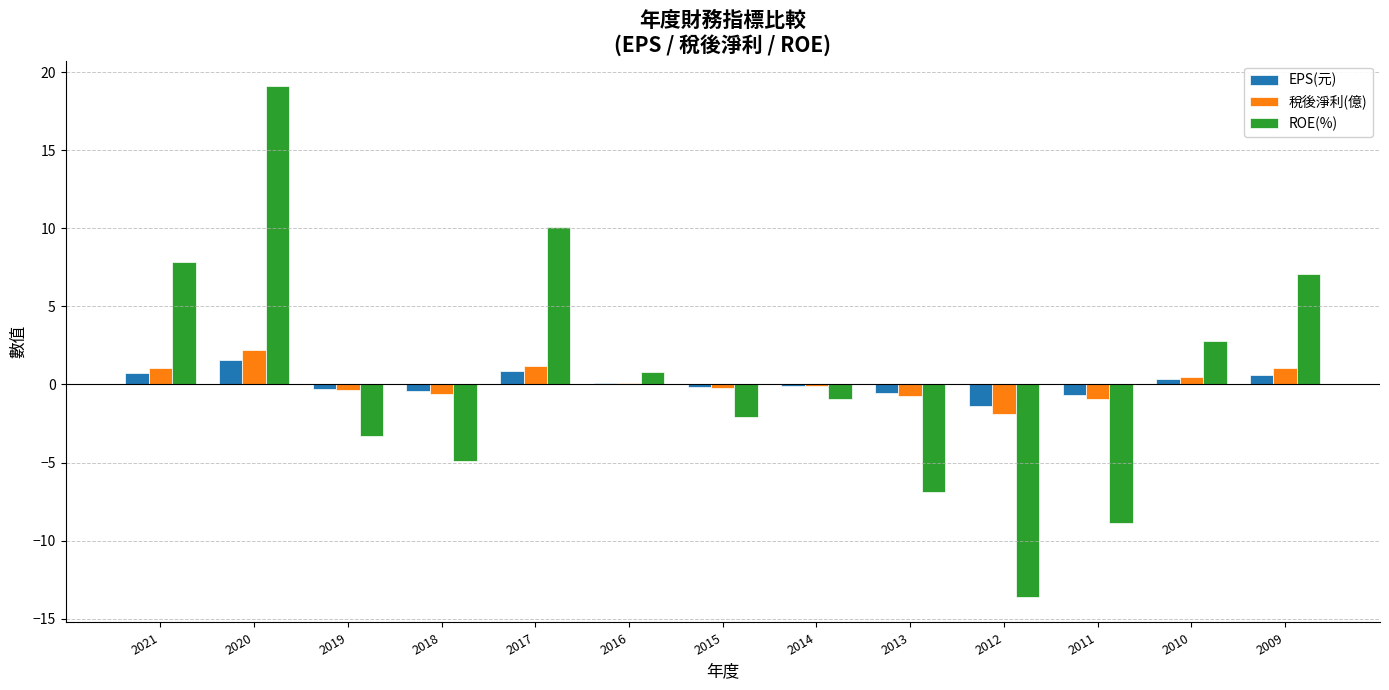

What is the maximum value for EPS(元)?

1.6